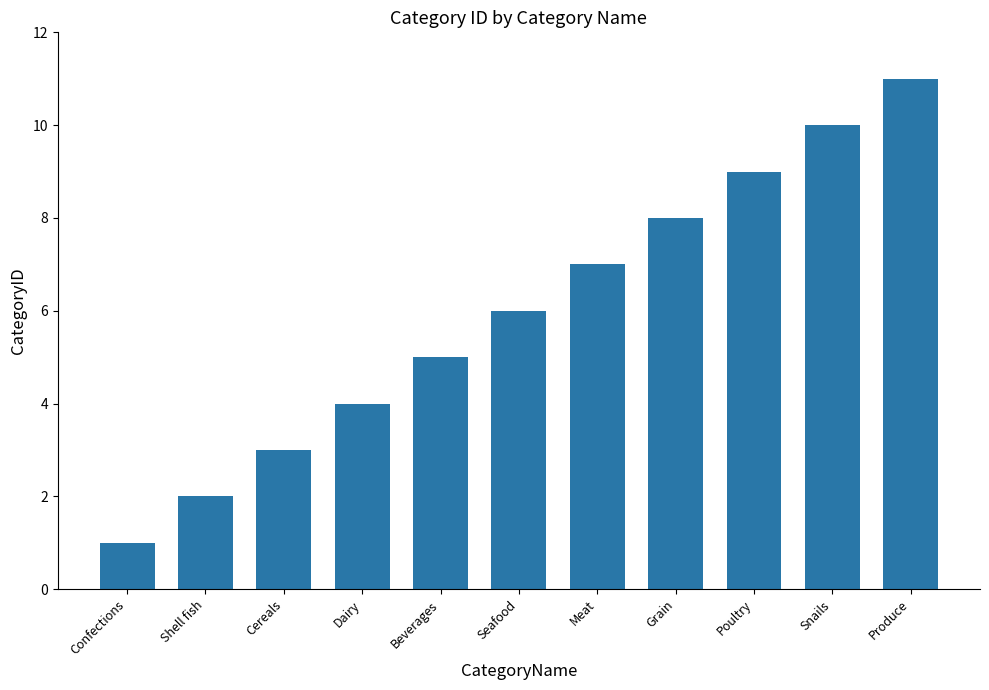

What is the sum of the values at Shell fish and Poultry?

11